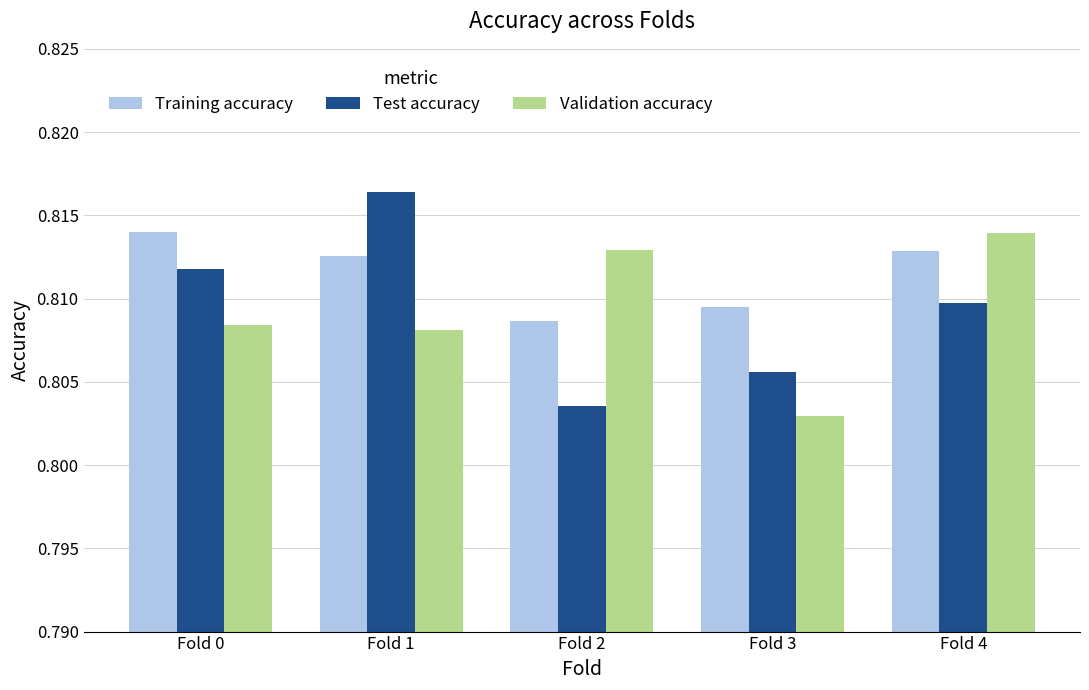

List the labels in order of Validation accuracy value, smallest first.

Fold 3, Fold 1, Fold 0, Fold 2, Fold 4